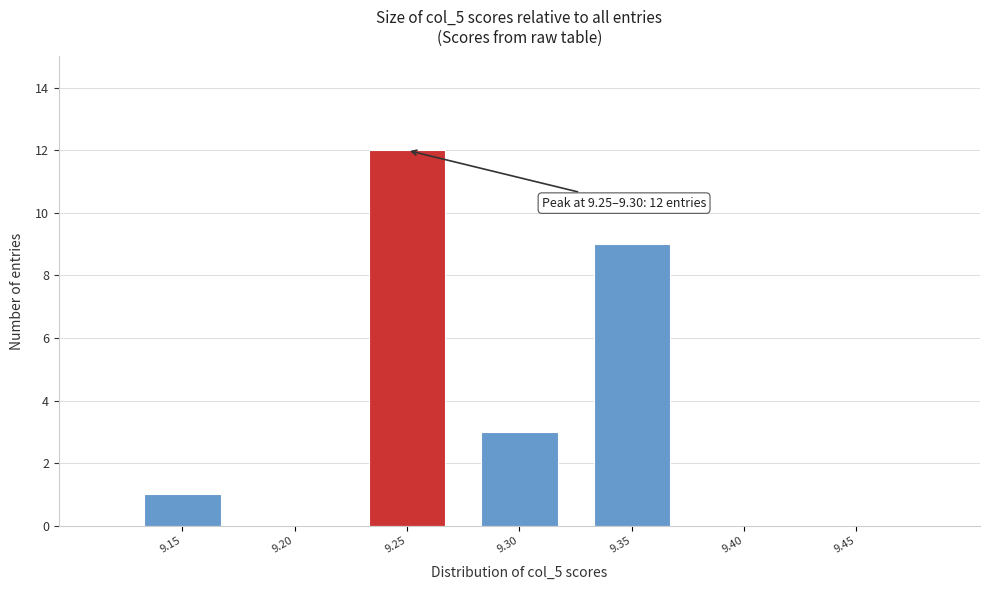

Reading right to left, extract all data points from this chart.

9.45=0	9.40=0	9.35=9	9.30=3	9.25=12	9.20=0	9.15=1